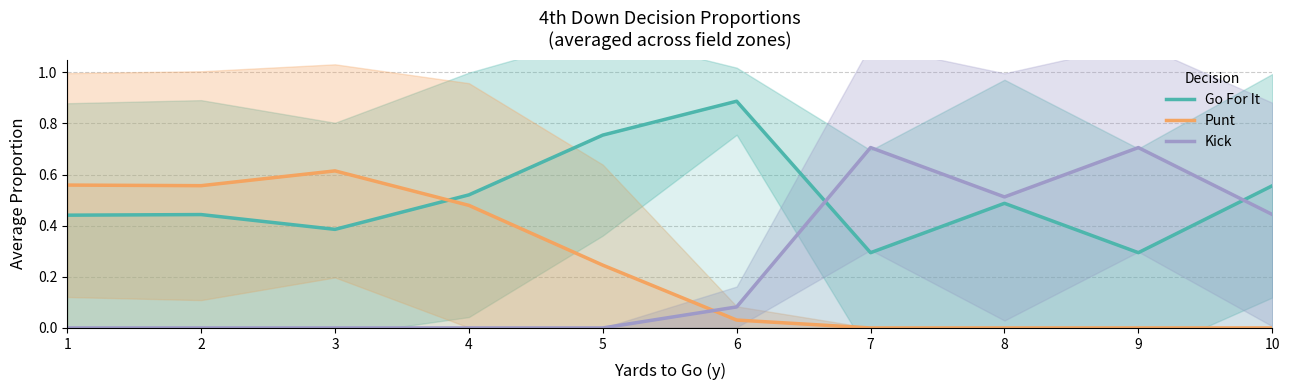

At which label is Punt closest to 0?

7